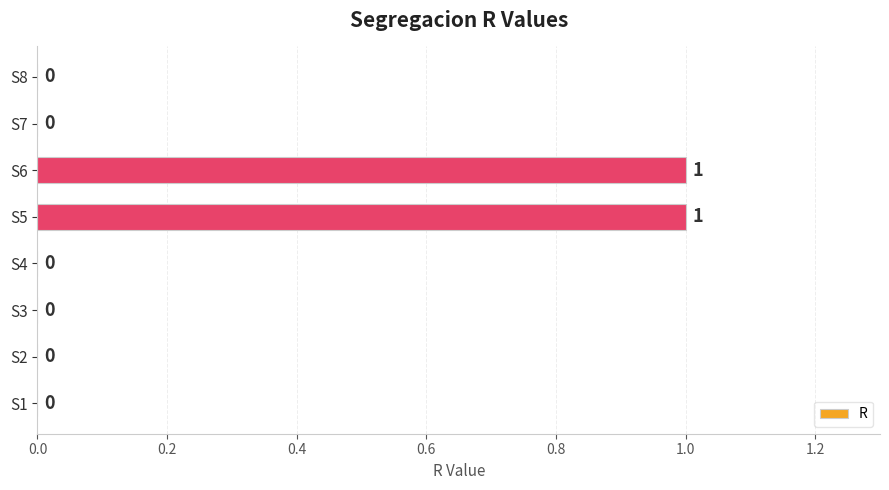

How many series are shown in this chart?

1